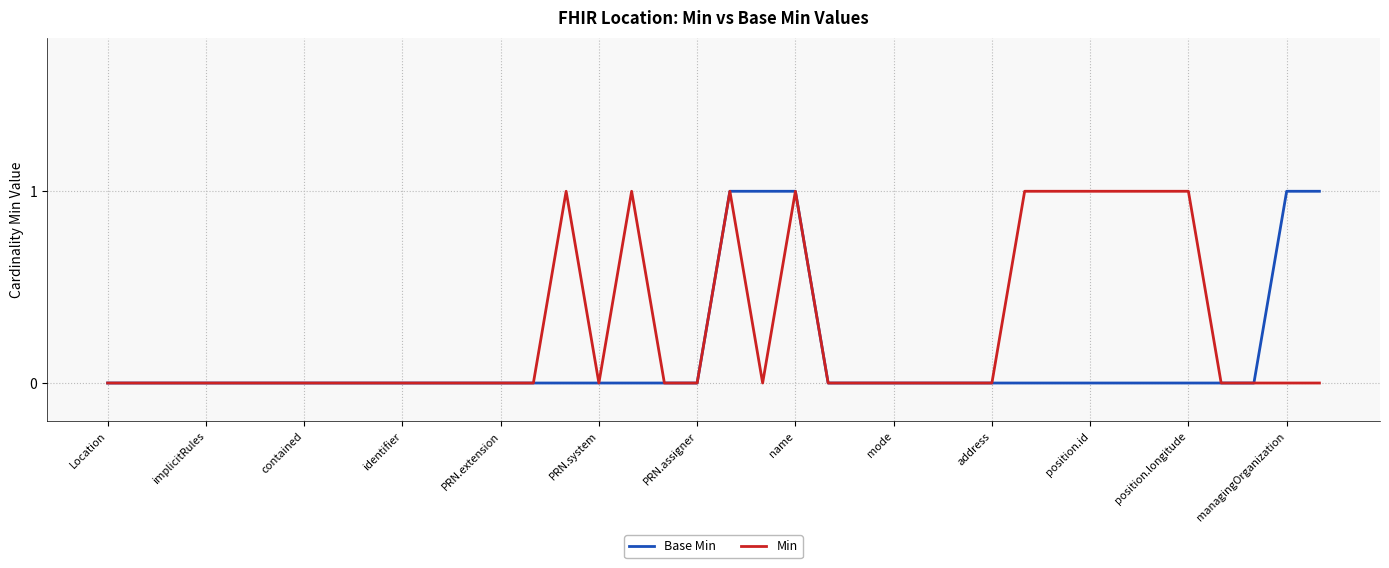

List the series in order of their overall mean, lowest first.

Base Min, Min